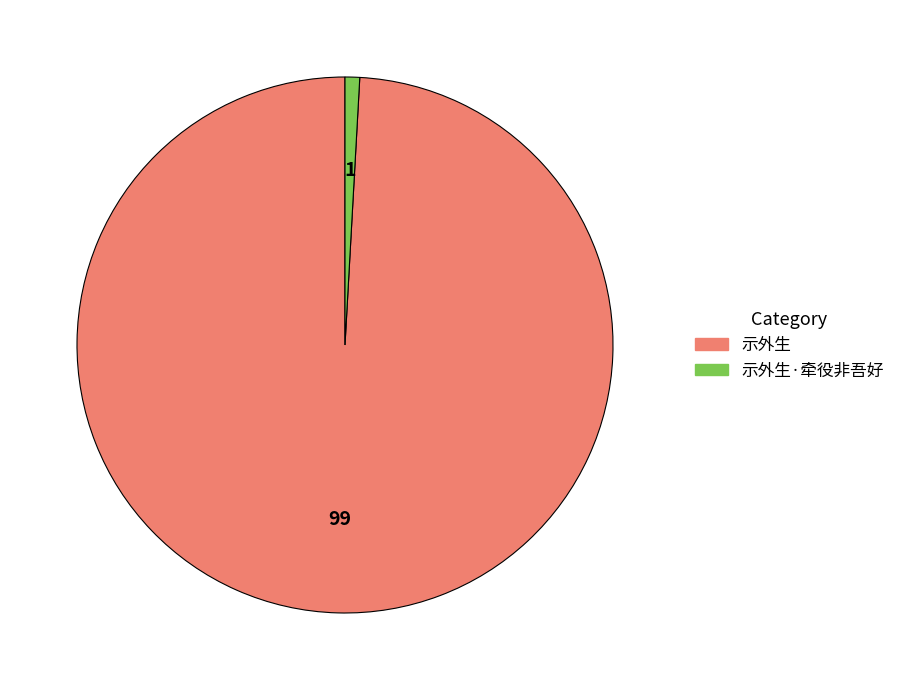

How many segments does this pie chart have?

2